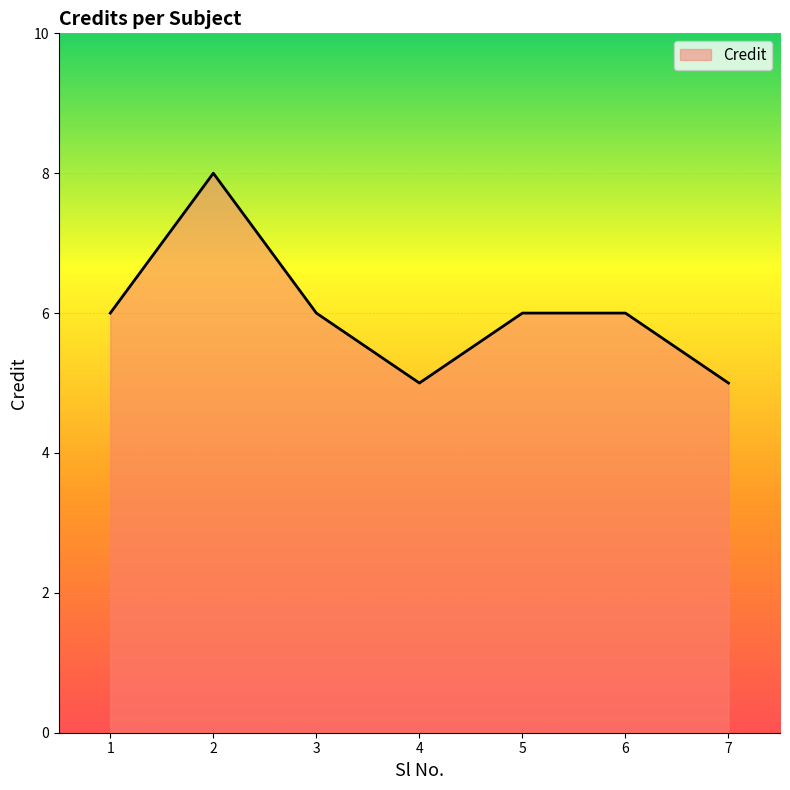

Count the number of data series in this chart.

1